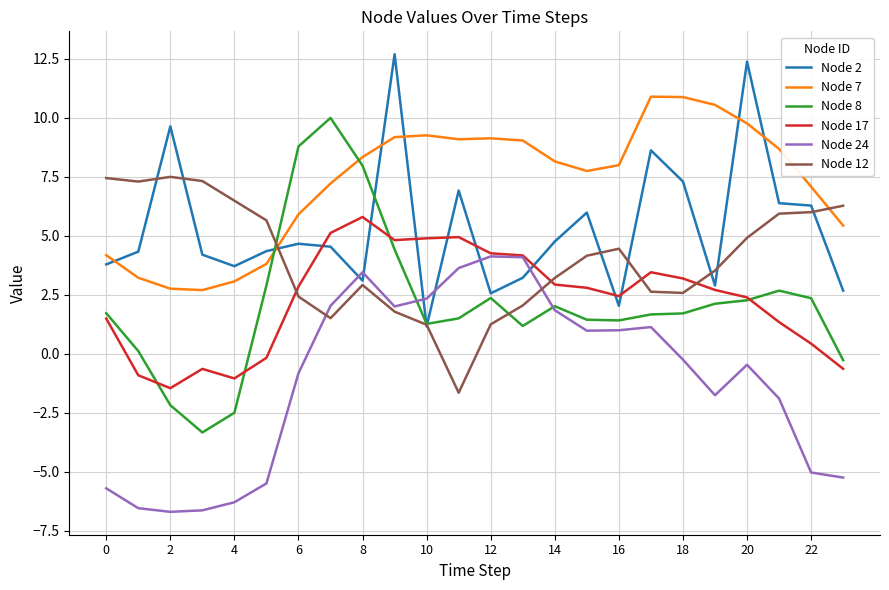

Which series has the largest range (max minus min)?

Node 8